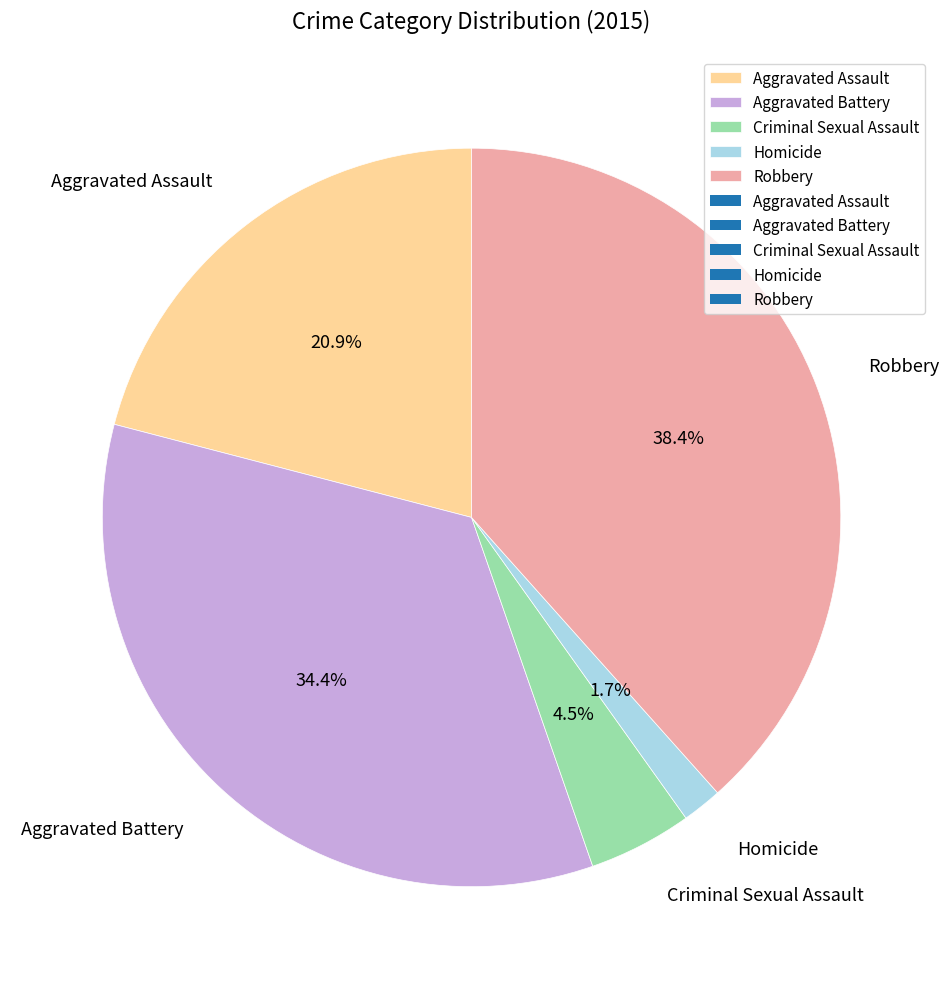

Is it true that Robbery is 38% of the pie?

True